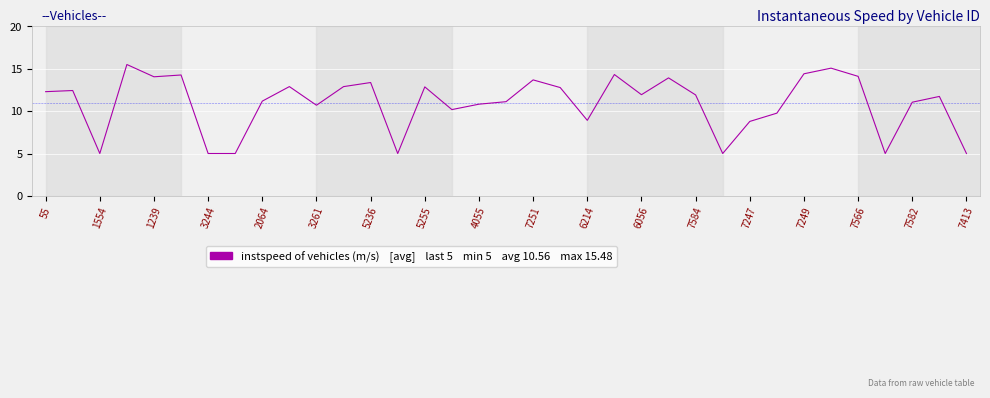

What is the greatest value displayed?

15.5